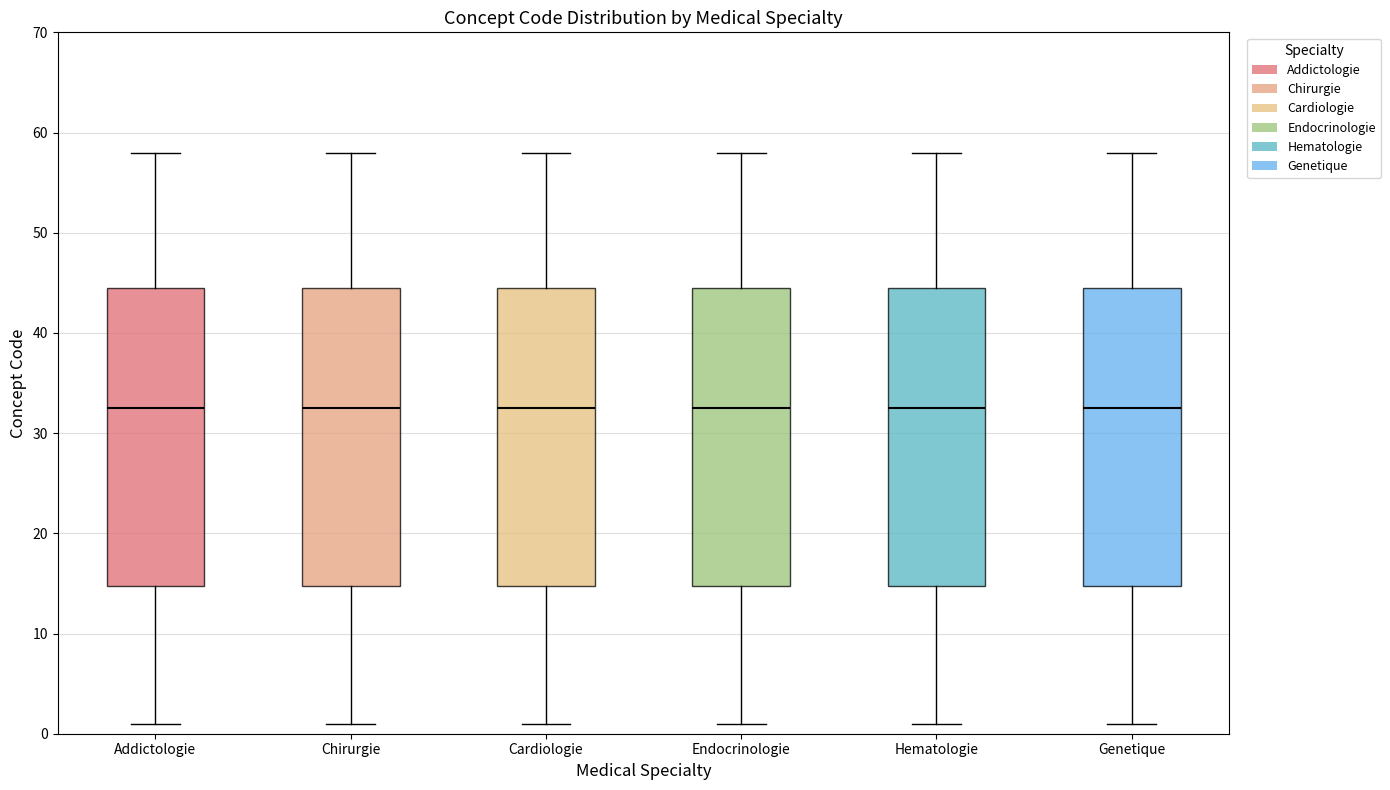

Reading left to right, read every box against the y-axis: the position of its median line, the range the box covers, and the ends of its whiskers. The values are not printed on the chart, so give them approximately, as read against the axis.

Addictologie: median 33, box 15 to 45, whiskers 1 to 58
Chirurgie: median 33, box 15 to 45, whiskers 1 to 58
Cardiologie: median 33, box 15 to 45, whiskers 1 to 58
Endocrinologie: median 33, box 15 to 45, whiskers 1 to 58
Hematologie: median 33, box 15 to 45, whiskers 1 to 58
Genetique: median 33, box 15 to 45, whiskers 1 to 58